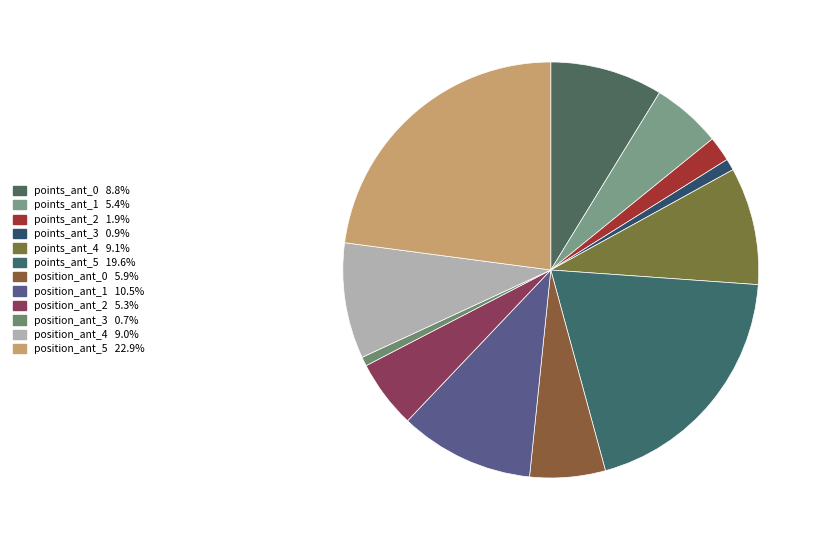

Which category has the smallest portion of the pie?

position_ant_3